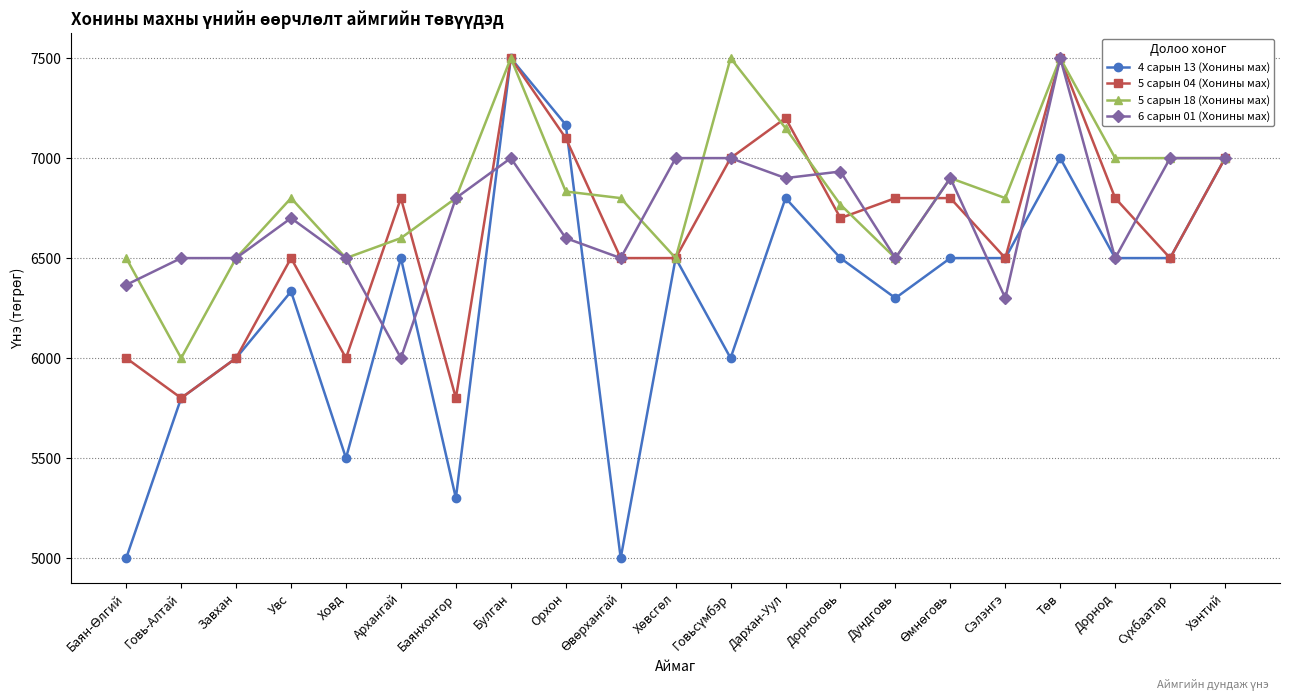

At which label is 4 сарын 13 (Хонины мах) closest to 6250?

Дундговь